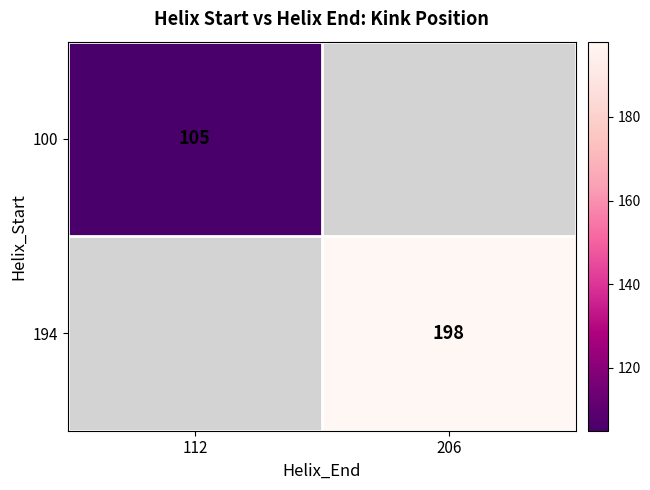

True or false: 100 has a value of 67 at 112.

False